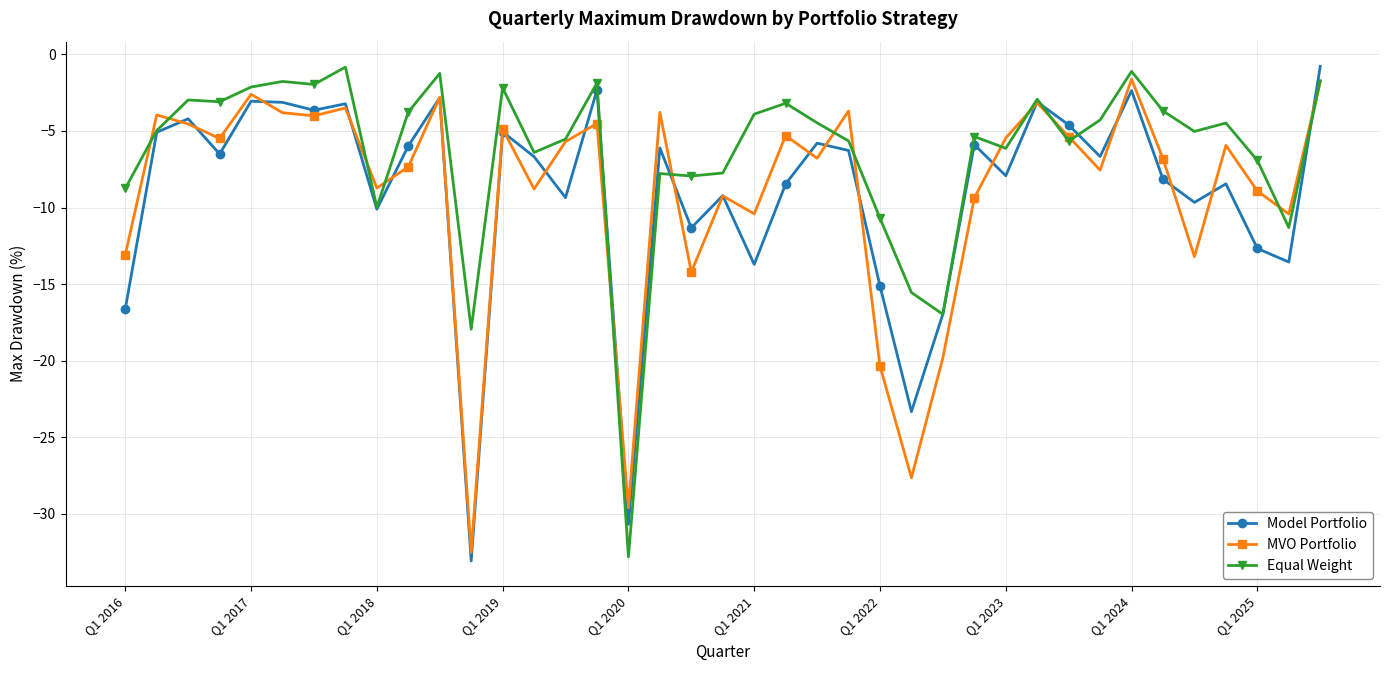

What is the minimum value shown in the chart?

-33.1